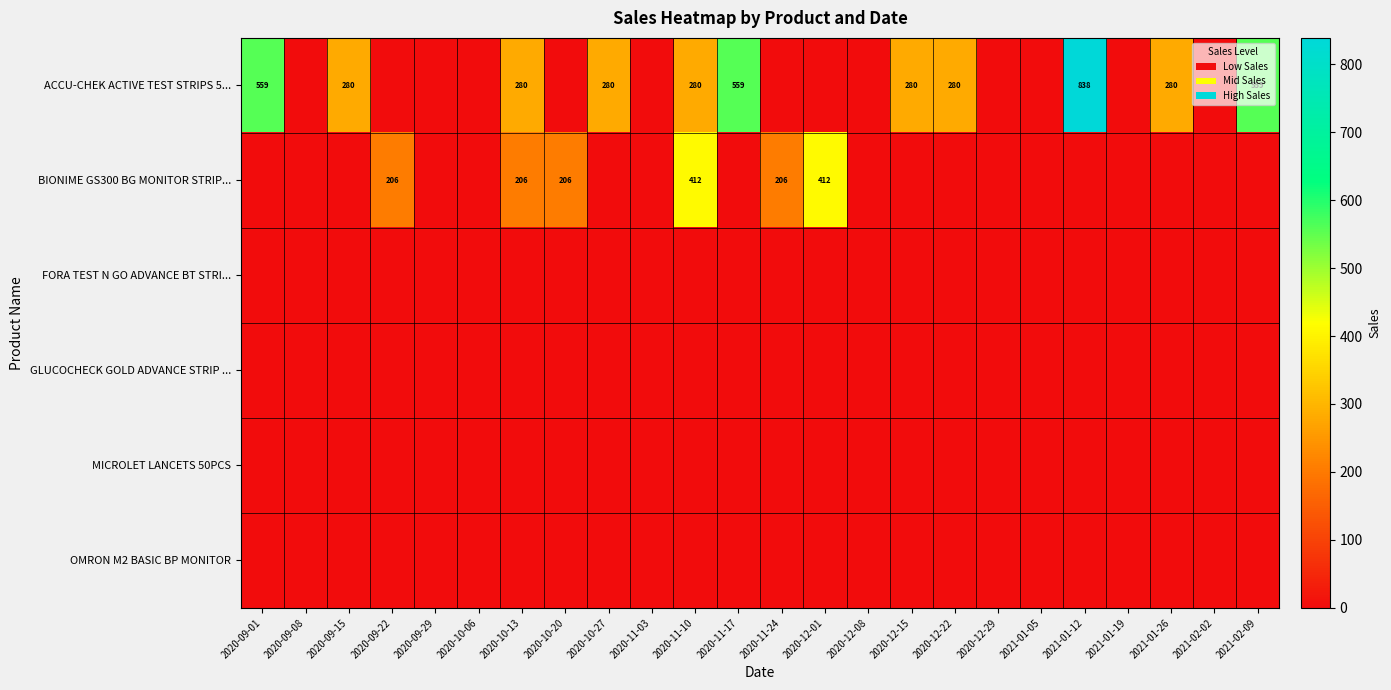

At how many categories does at least one series exceed 611?

1